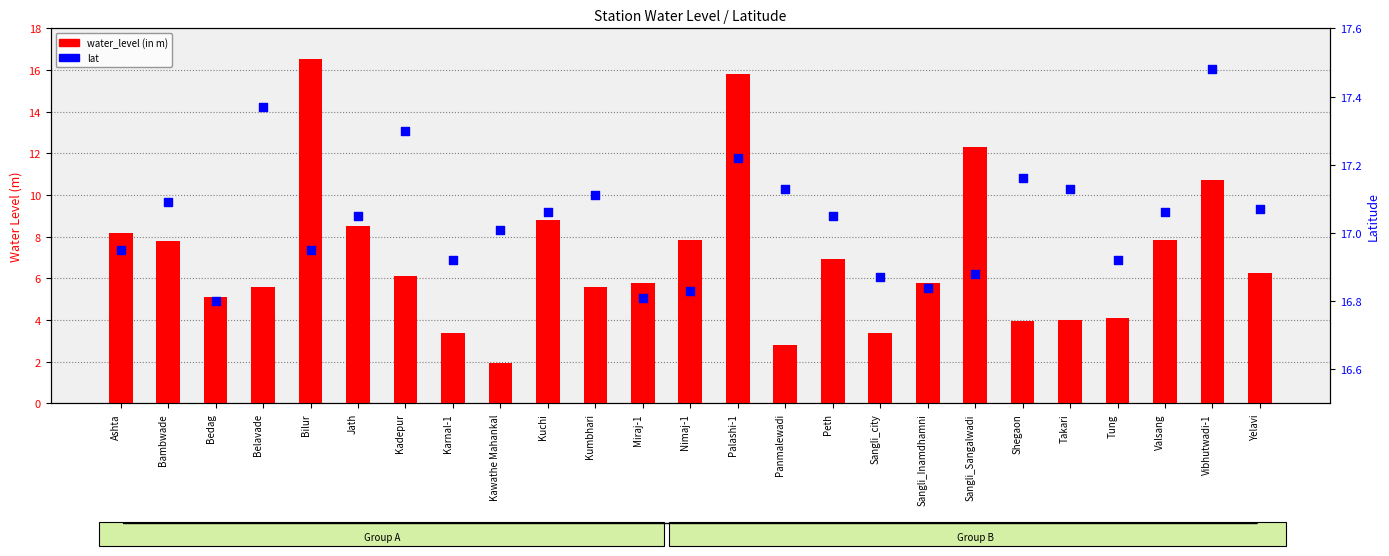

Which series reaches the maximum Y coordinate?

lat